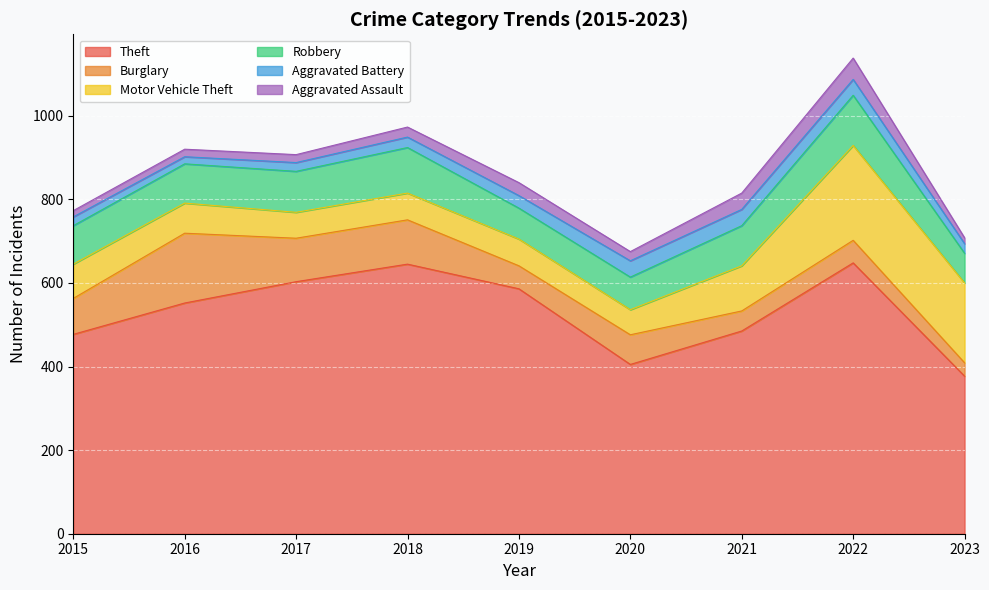

True or false: Burglary has more than 1 points higher than both neighbors.

True